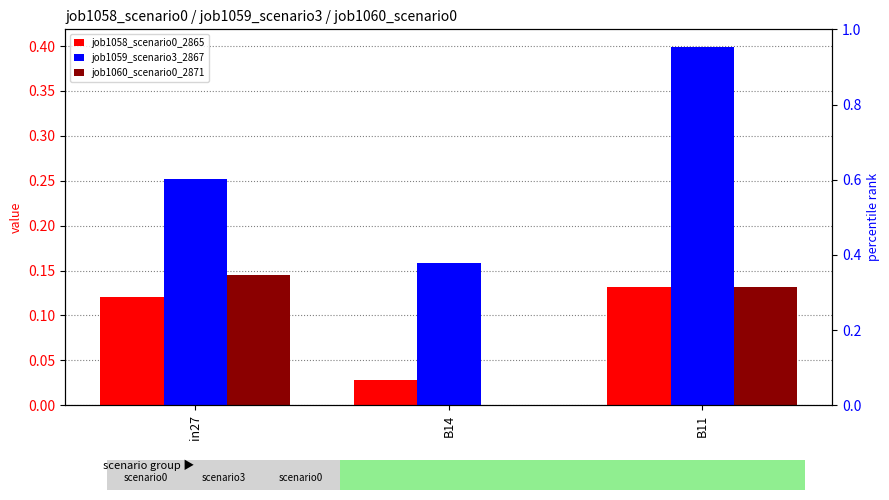

Reading right to left, what are all the values shown in this chart?

job1058_scenario0_2865: B11=0.1	B14=0.0	in27=0.1
job1059_scenario3_2867: B11=0.4	B14=0.2	in27=0.3
job1060_scenario0_2871: B11=0.1	B14=0.0	in27=0.1